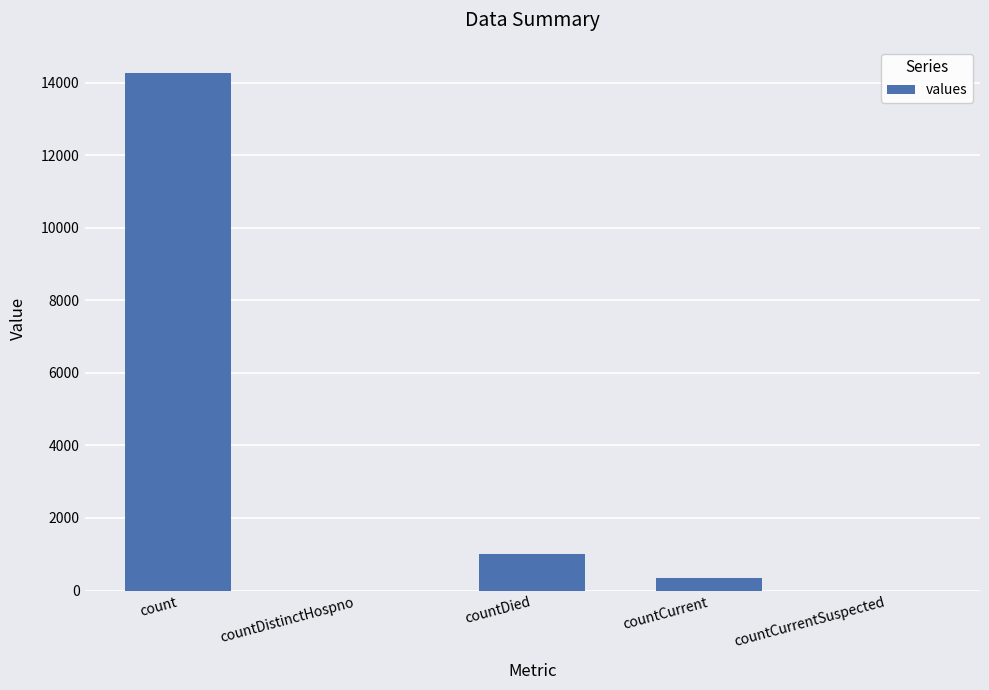

What is the change in value from countDied to countCurrentSuspected?

-1018